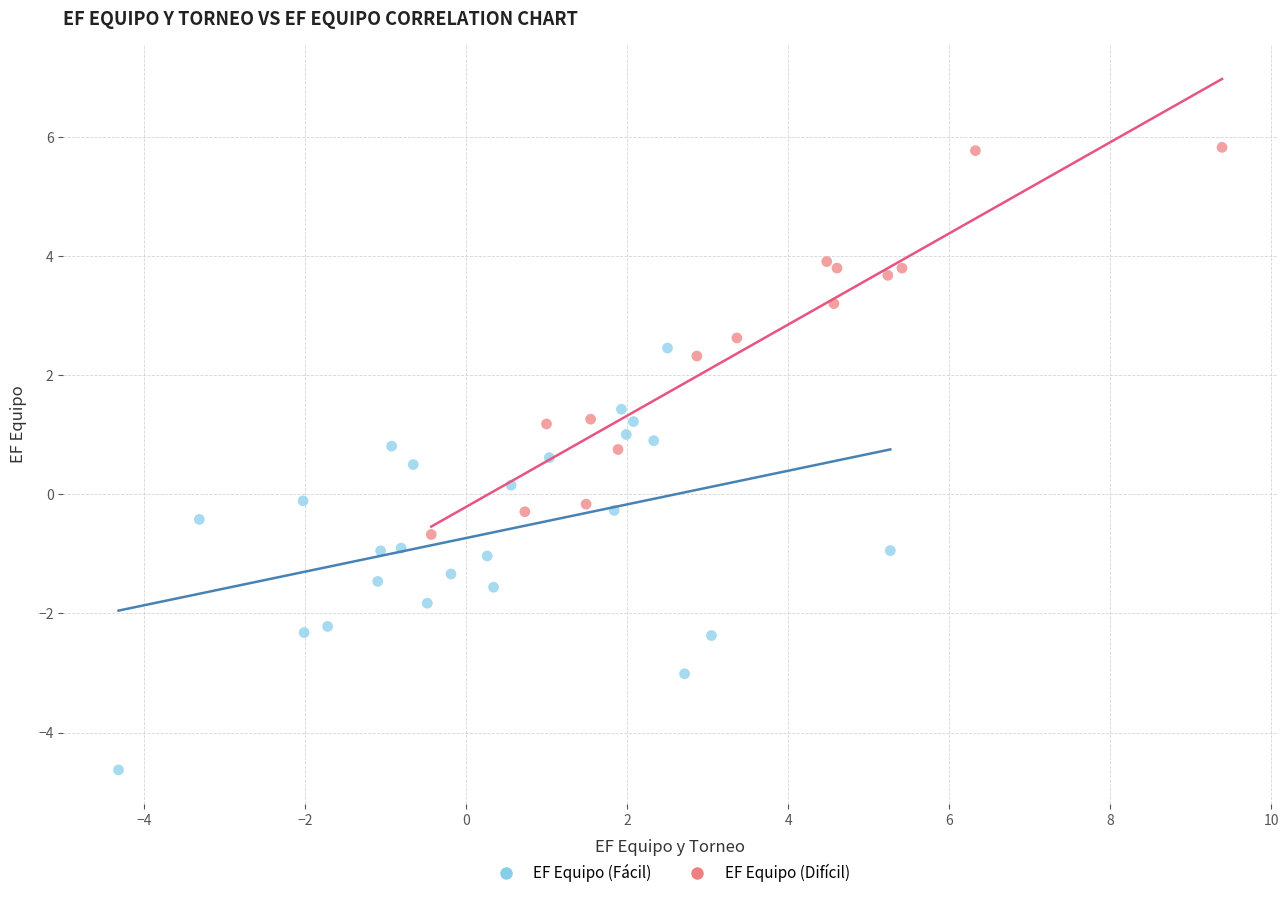

Which series has the widest spread of Y values?

EF Equipo (Fácil)